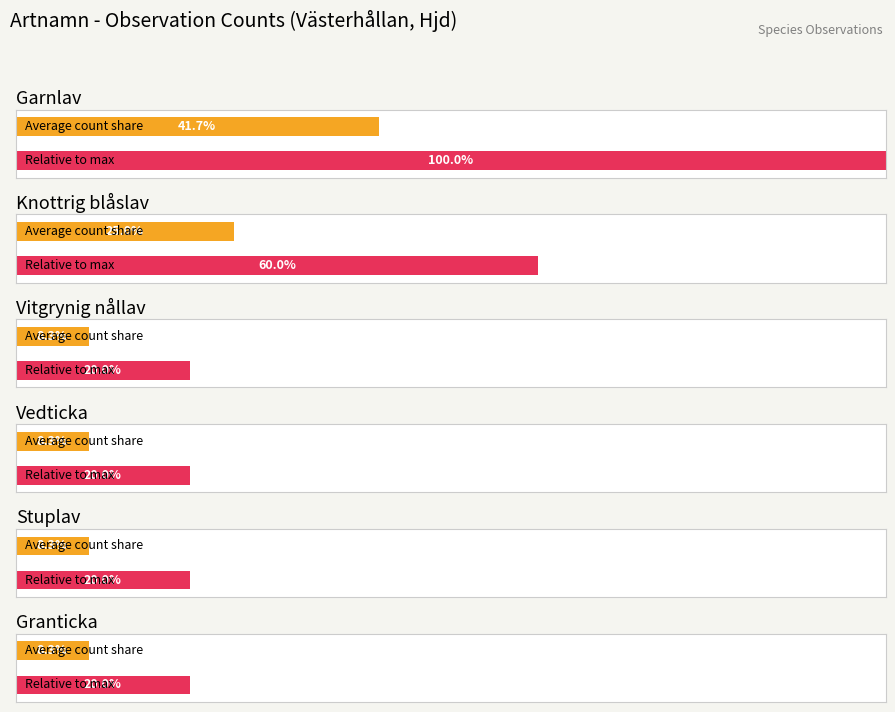

How many data points in Knottrig blåslav are less than 864?

2